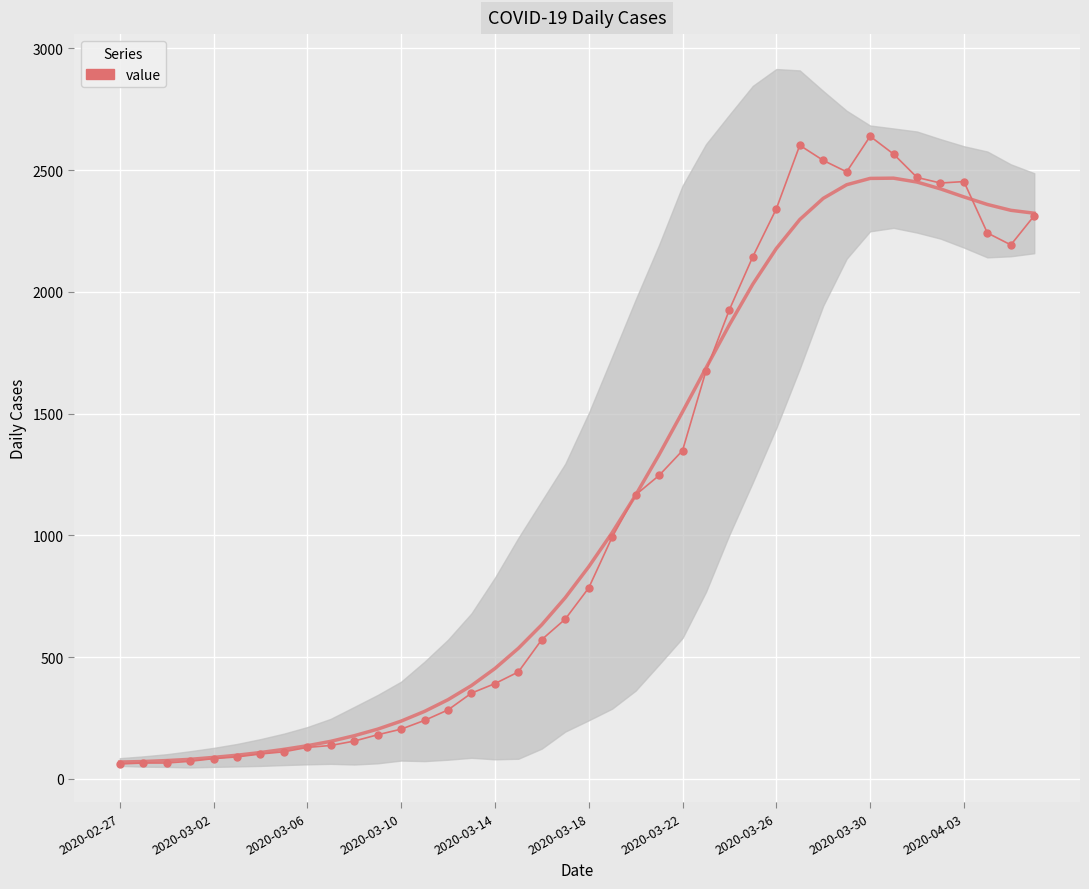

At which category does the data reach its first local peak?

29